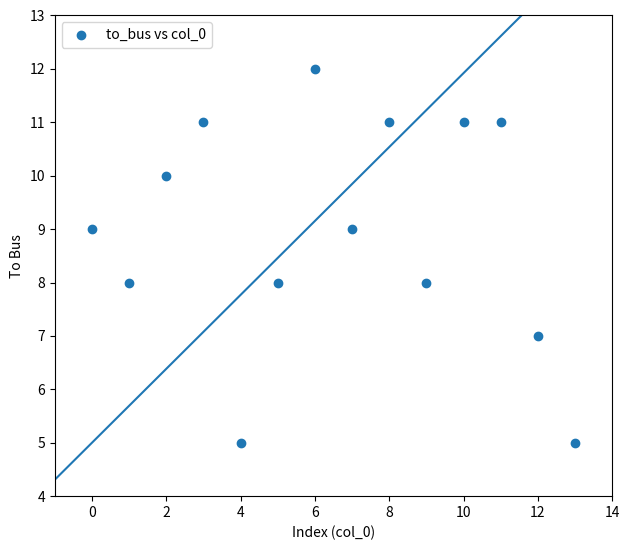

What is the range of Y values (max minus min)?

7